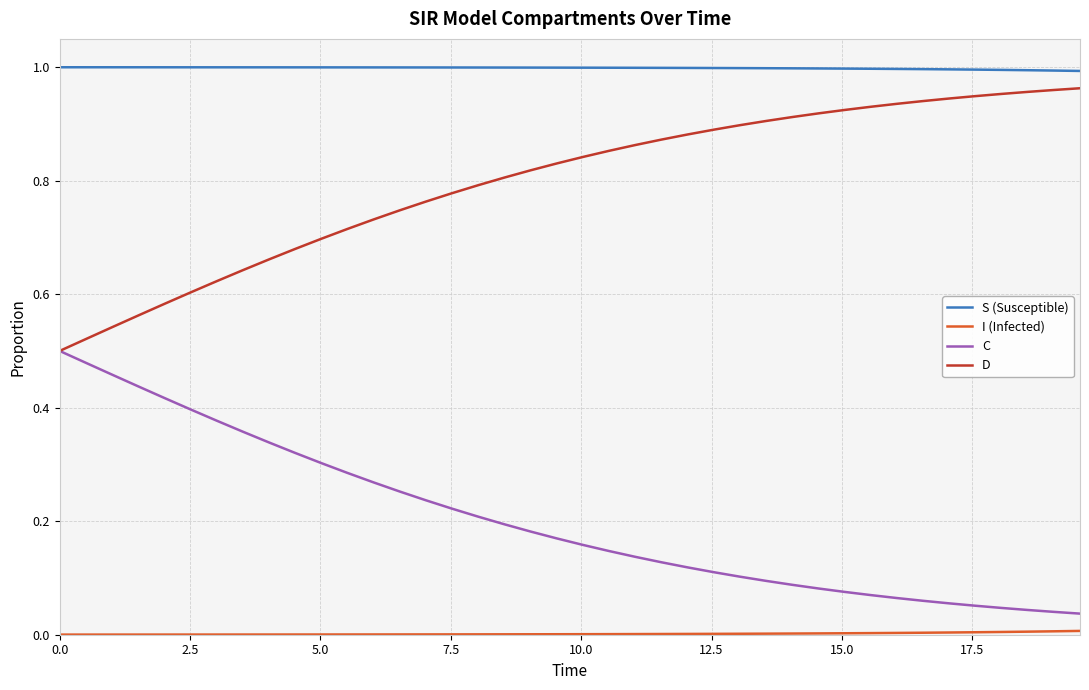

True or false: S (Susceptible) and D intersect in this chart.

False